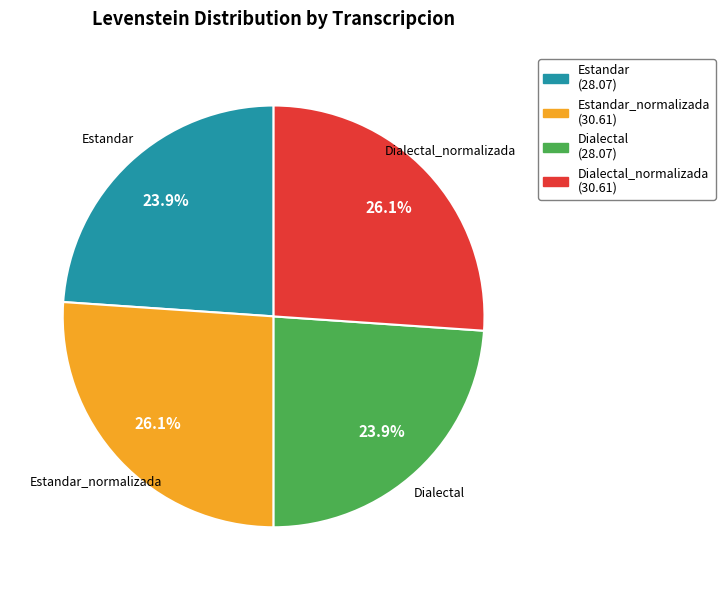

Is there a majority slice in this chart?

No